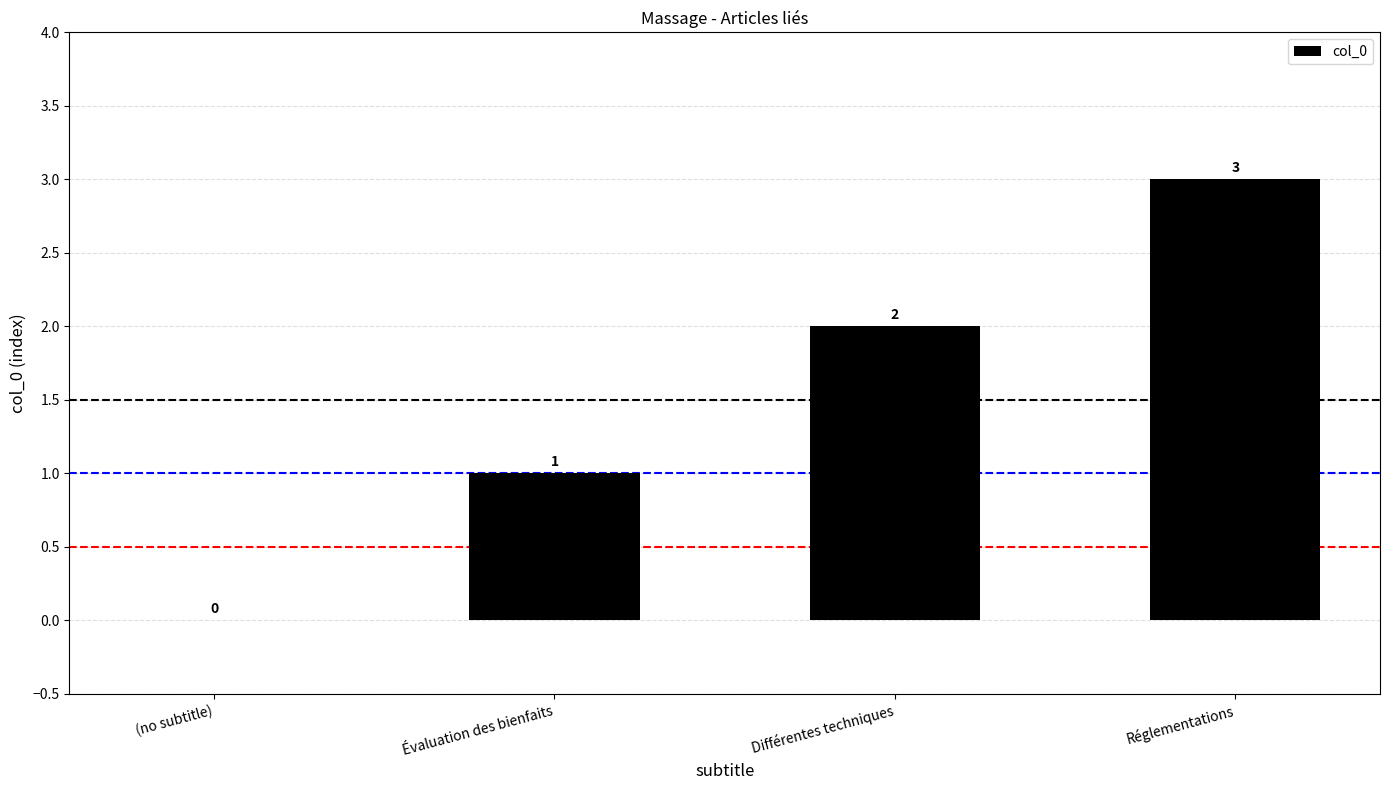

What is the change in value from (no subtitle) to Réglementations?

+3